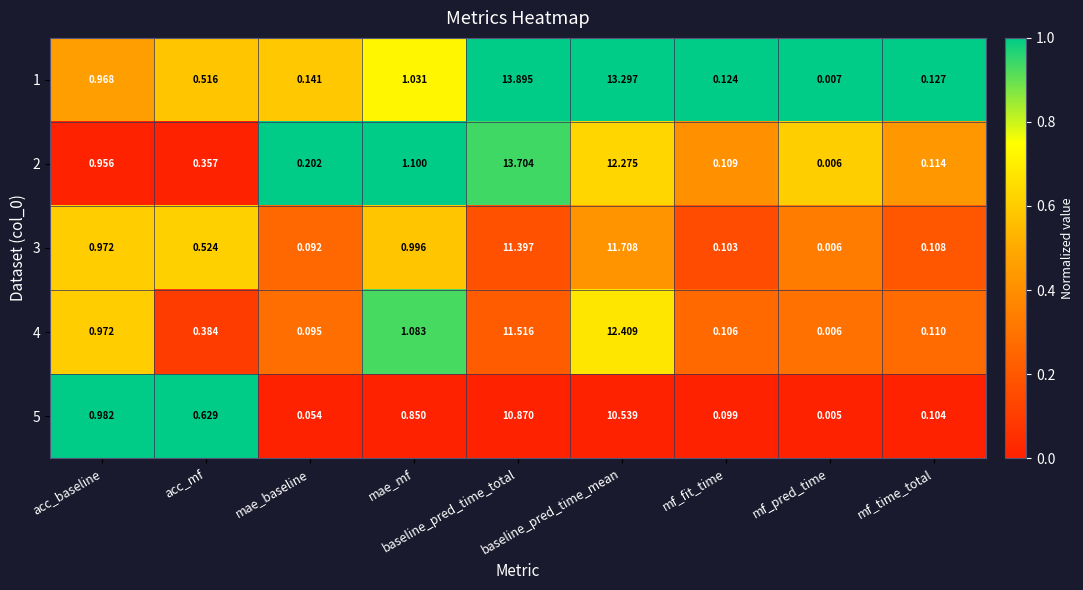

Is the value of 5 at baseline_pred_time_total greater than the value of 4 at mf_time_total?

Yes